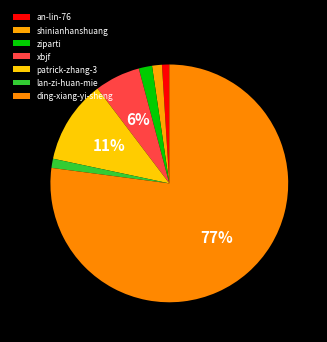

Count the number of slices in the pie.

7